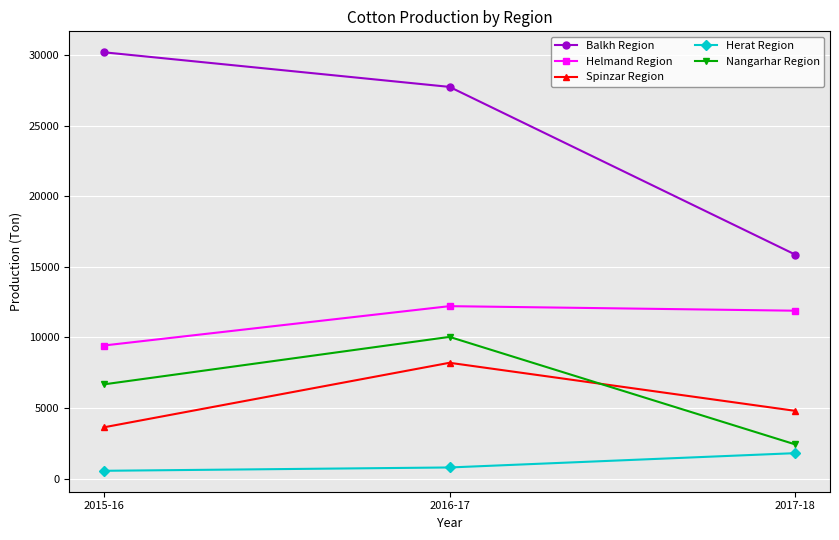

At how many categories does at least one series exceed 1677?

3